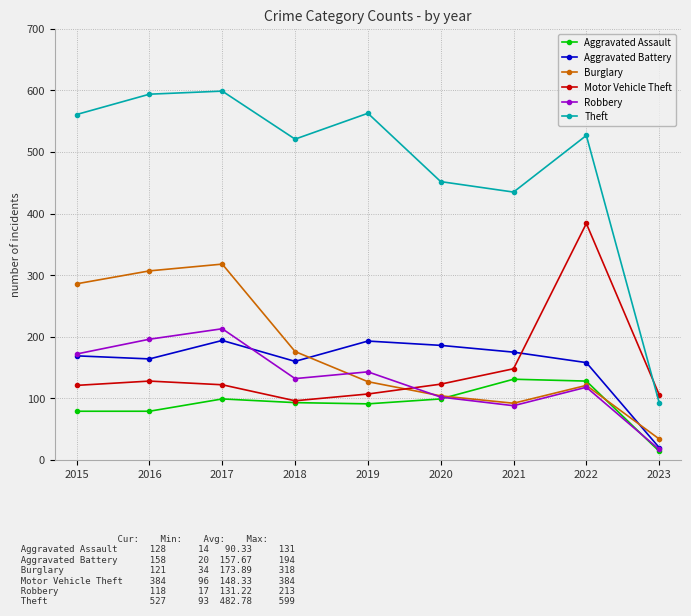

Is it true that Burglary equals 100 at 2018?

False